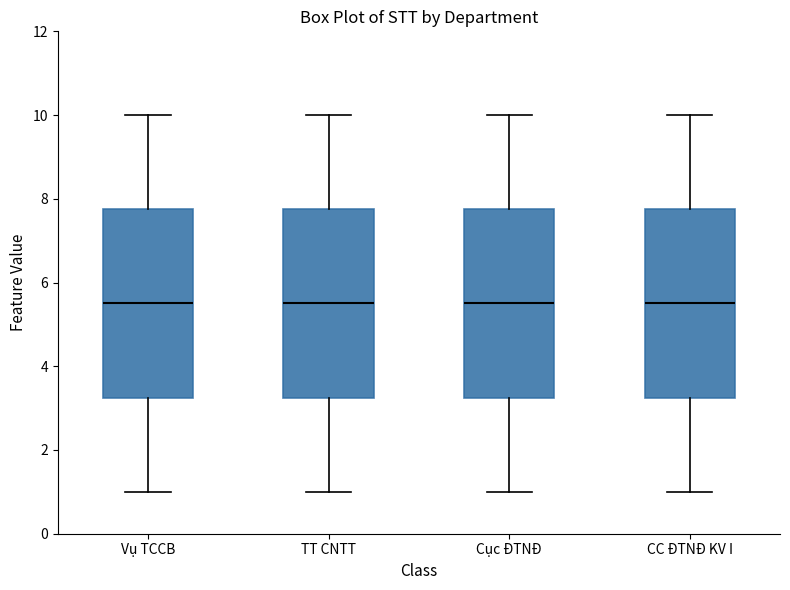

Reading left to right, read every box against the y-axis: the position of its median line, the range the box covers, and the ends of its whiskers. The values are not printed on the chart, so give them approximately, as read against the axis.

Vụ TCCB: median 5.6, box 3.2 to 7.8, whiskers 1.0 to 10.0
TT CNTT: median 5.6, box 3.2 to 7.8, whiskers 1.0 to 10.0
Cục ĐTNĐ: median 5.6, box 3.2 to 7.8, whiskers 1.0 to 10.0
CC ĐTNĐ KV I: median 5.6, box 3.2 to 7.8, whiskers 1.0 to 10.0